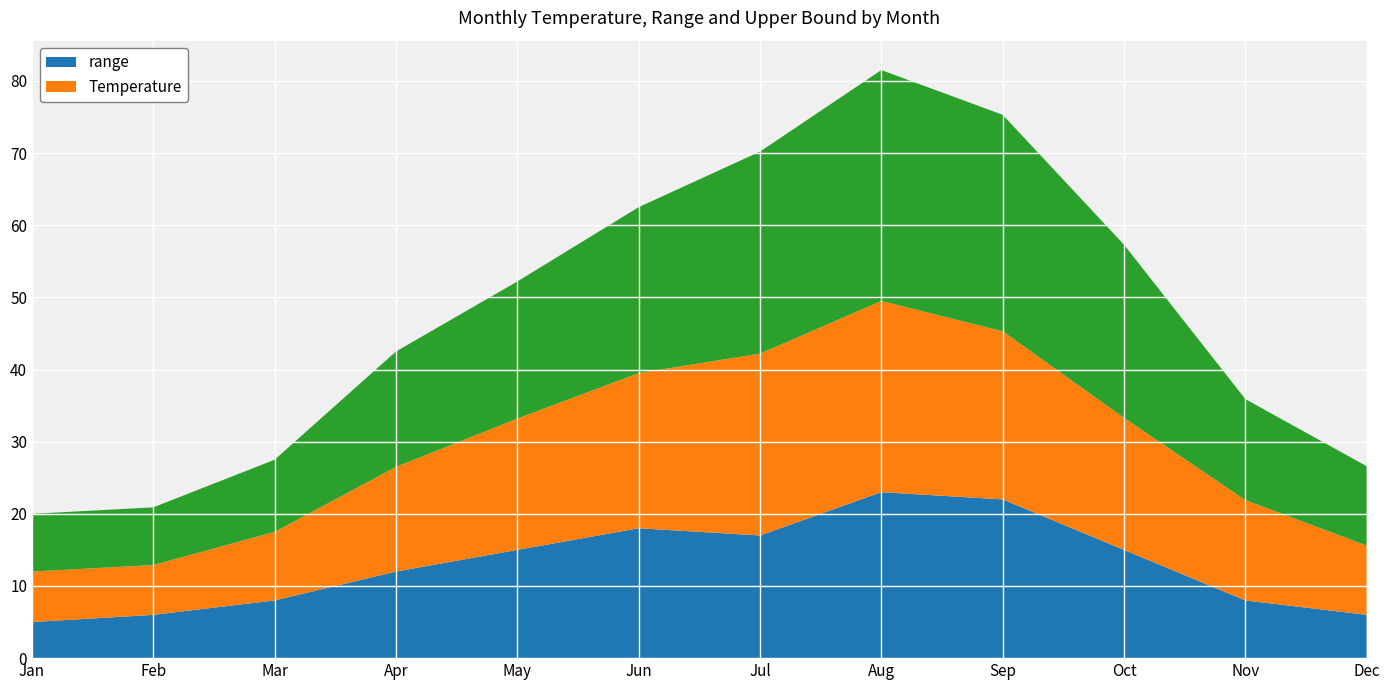

Reading right to left, list all the values displayed in this chart.

Temperature: Dec=9.6	Nov=13.9	Oct=18.3	Sep=23.3	Aug=26.5	Jul=25.2	Jun=21.5	May=18.2	Apr=14.5	Mar=9.5	Feb=6.9	Jan=7.0
range: Dec=6.0	Nov=8.0	Oct=15.0	Sep=22.0	Aug=23.0	Jul=17.0	Jun=18.0	May=15.0	Apr=12.0	Mar=8.0	Feb=6.0	Jan=5.0
_1: Dec=11.0	Nov=14.0	Oct=24.0	Sep=30.0	Aug=32.0	Jul=28.0	Jun=23.0	May=19.0	Apr=16.0	Mar=10.0	Feb=8.0	Jan=8.0